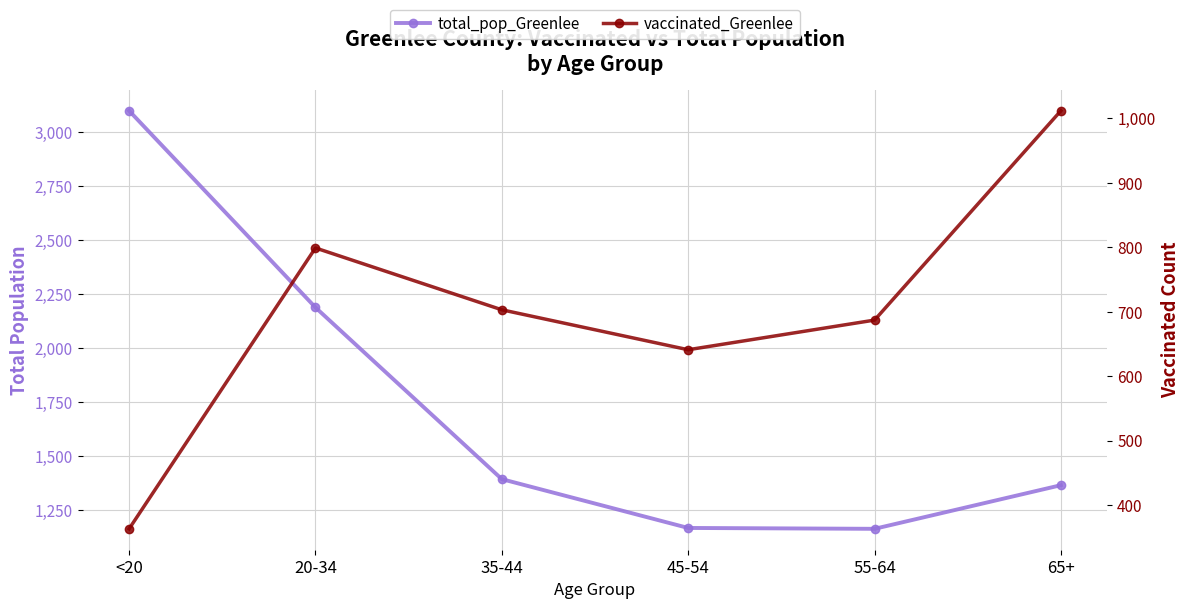

What position from the right is 20-34?

5